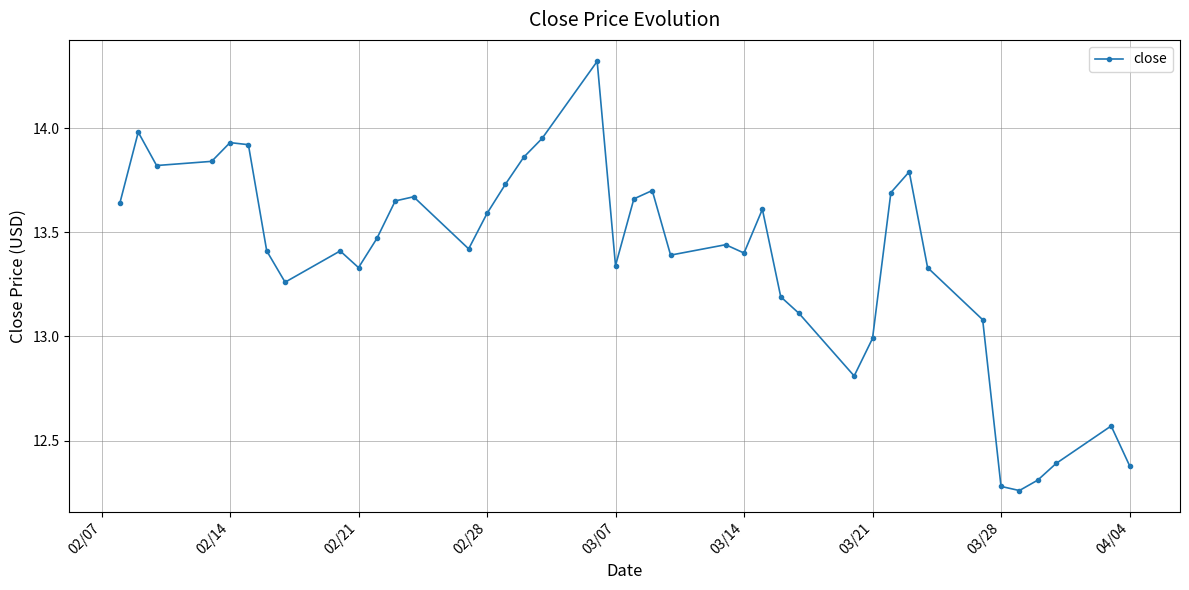

True or false: the data has more than 1 interior local peaks.

True